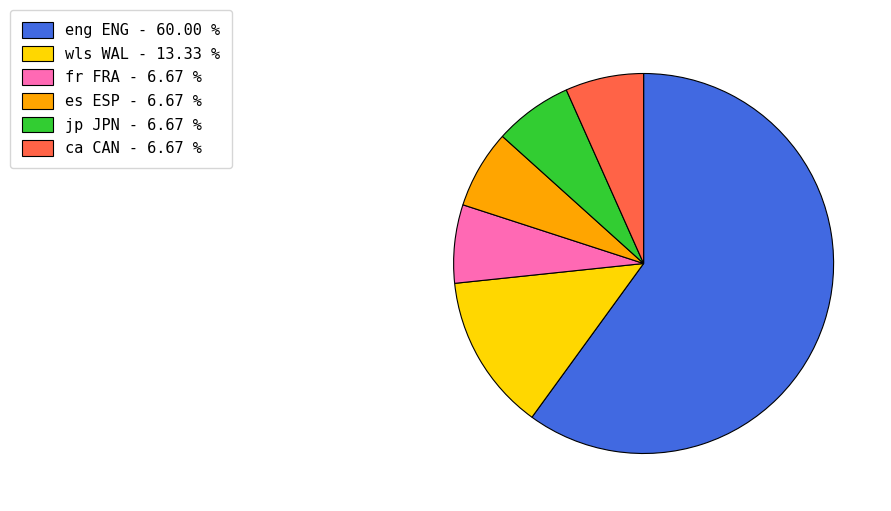

Does wls WAL - 13.33 % represent more than half of the total?

No